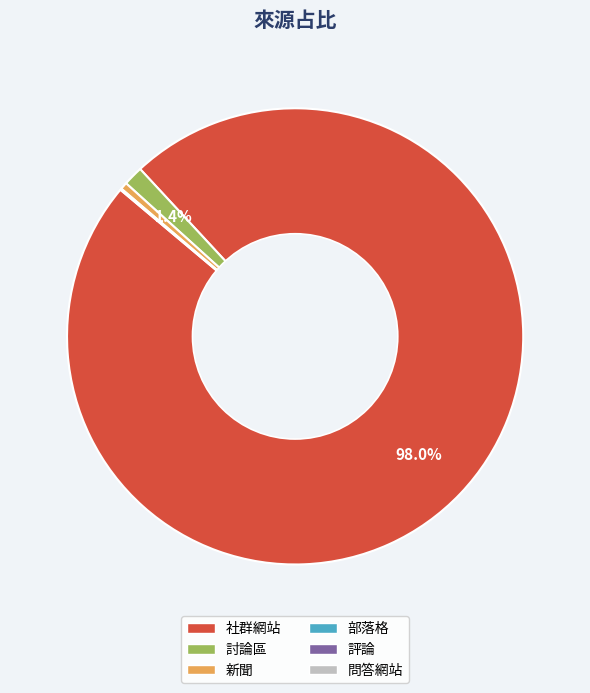

Is there a majority slice in this chart?

Yes